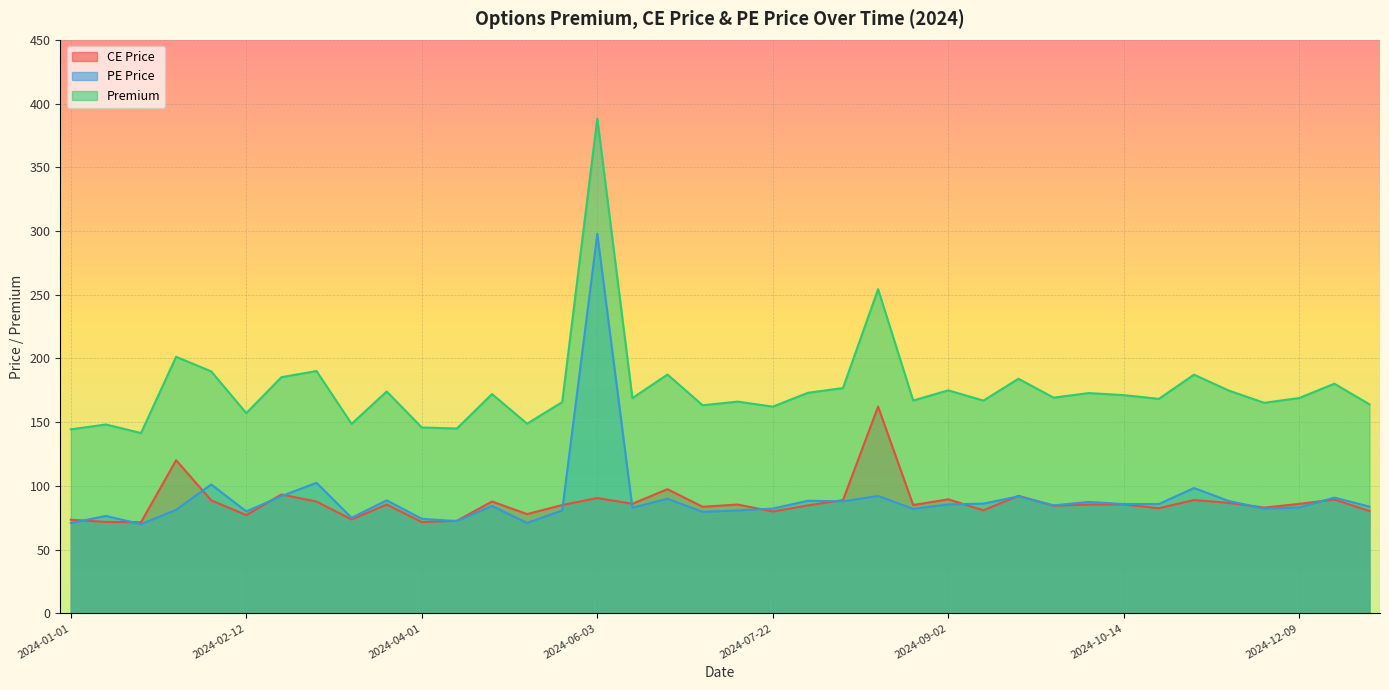

At which category does CE Price reach its first local peak?

2024-01-29